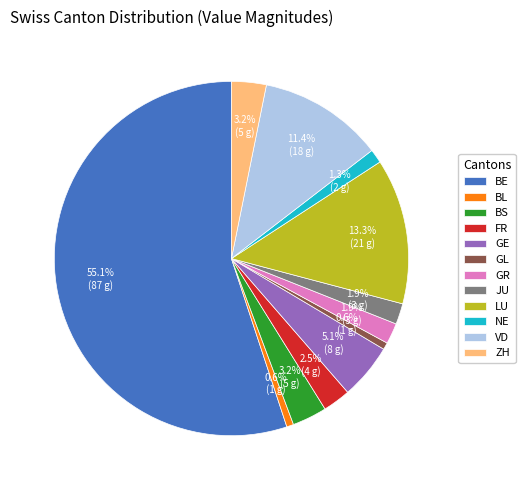

Between LU and BL, which is larger?

LU